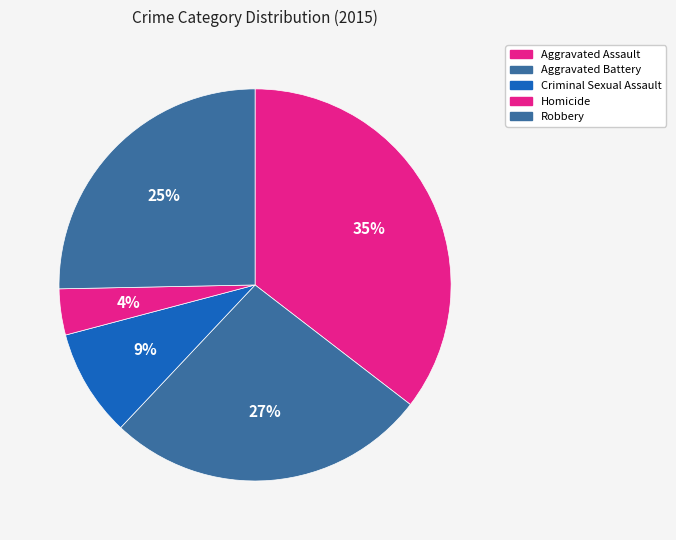

How many slices are in this pie chart?

5